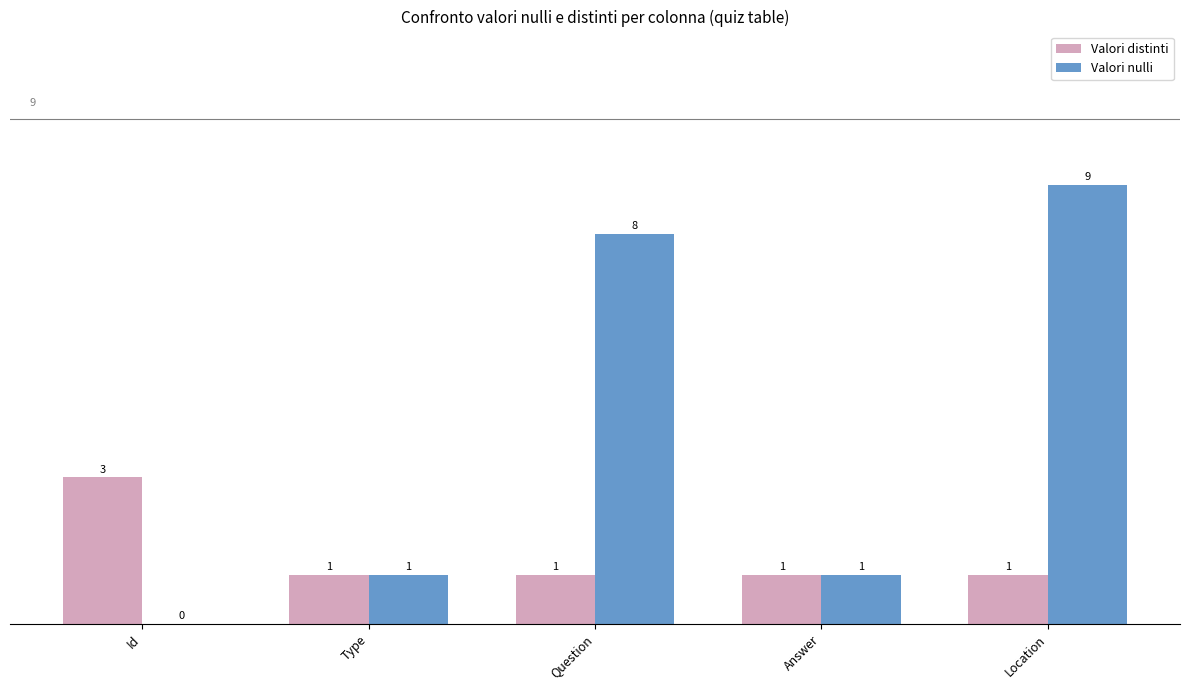

What is the sum of all Valori distinti values?

7